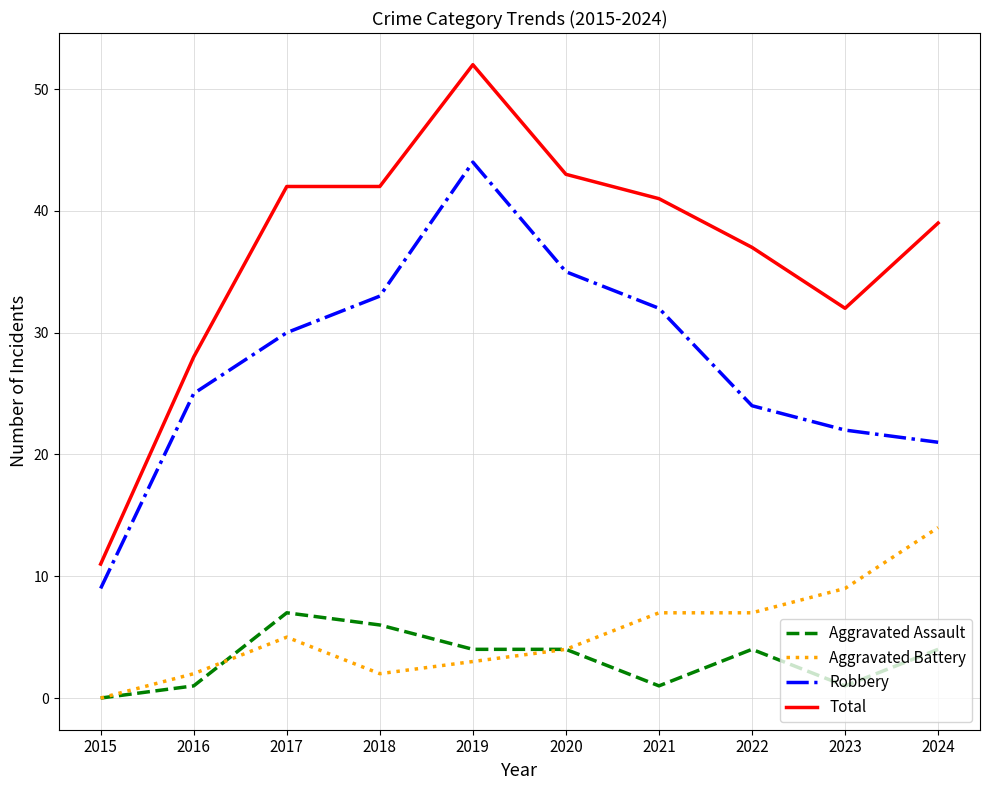

The value of Aggravated Battery at 2023 is 2. True or false?

False